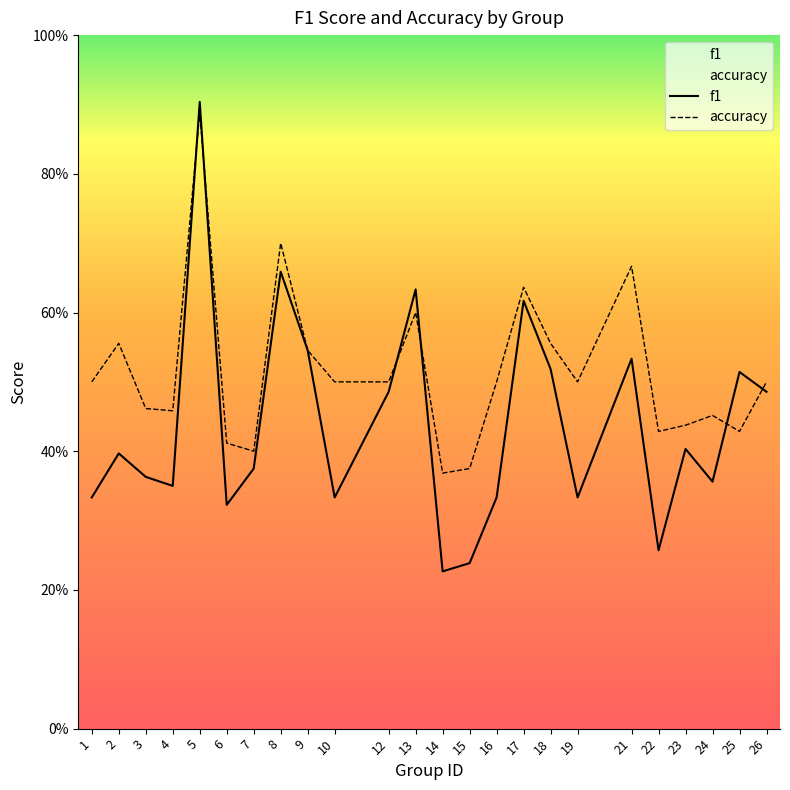

What is the sum of all accuracy values?

12.4